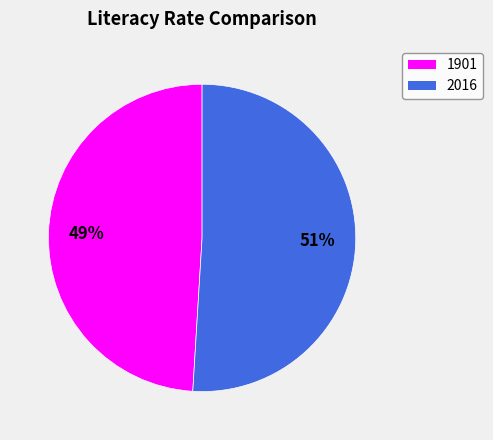

Between 1901 and 2016, which is larger?

2016